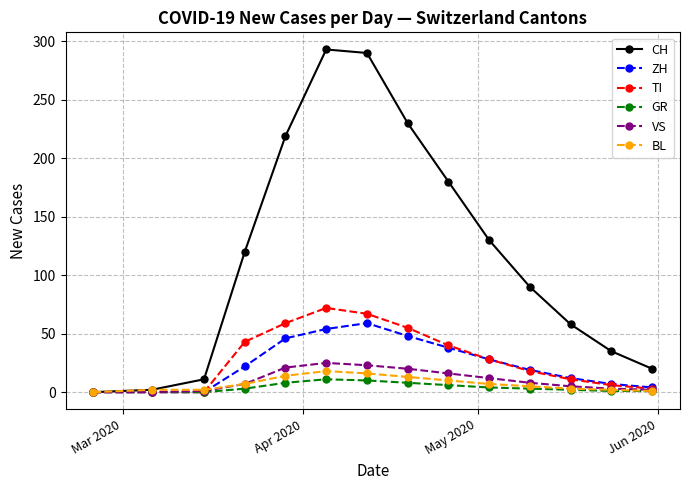

Which series has the widest spread of values?

CH